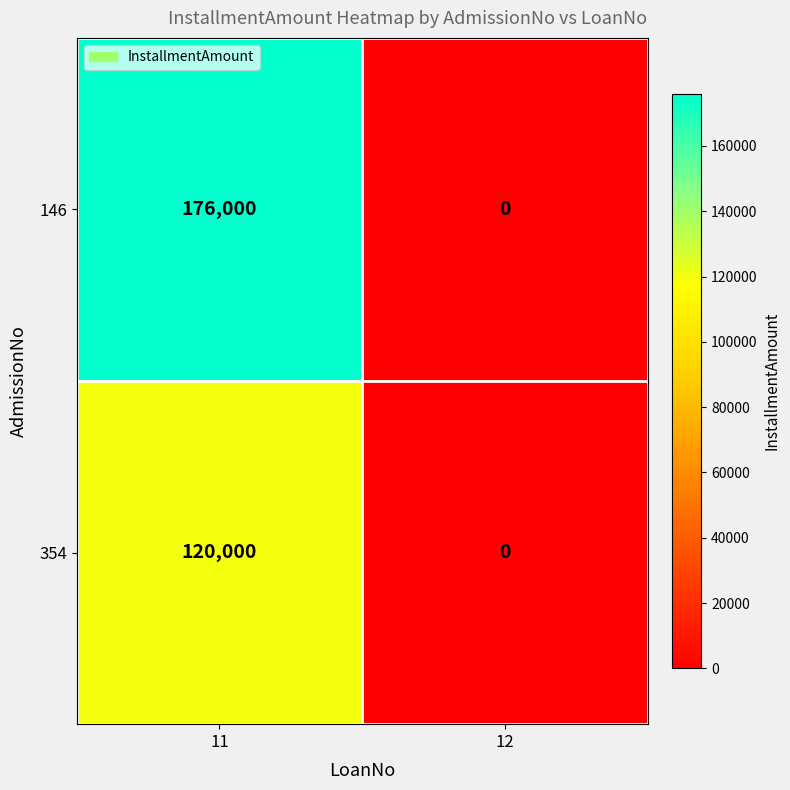

The 354 series shows 214692 at 11. True or false?

False